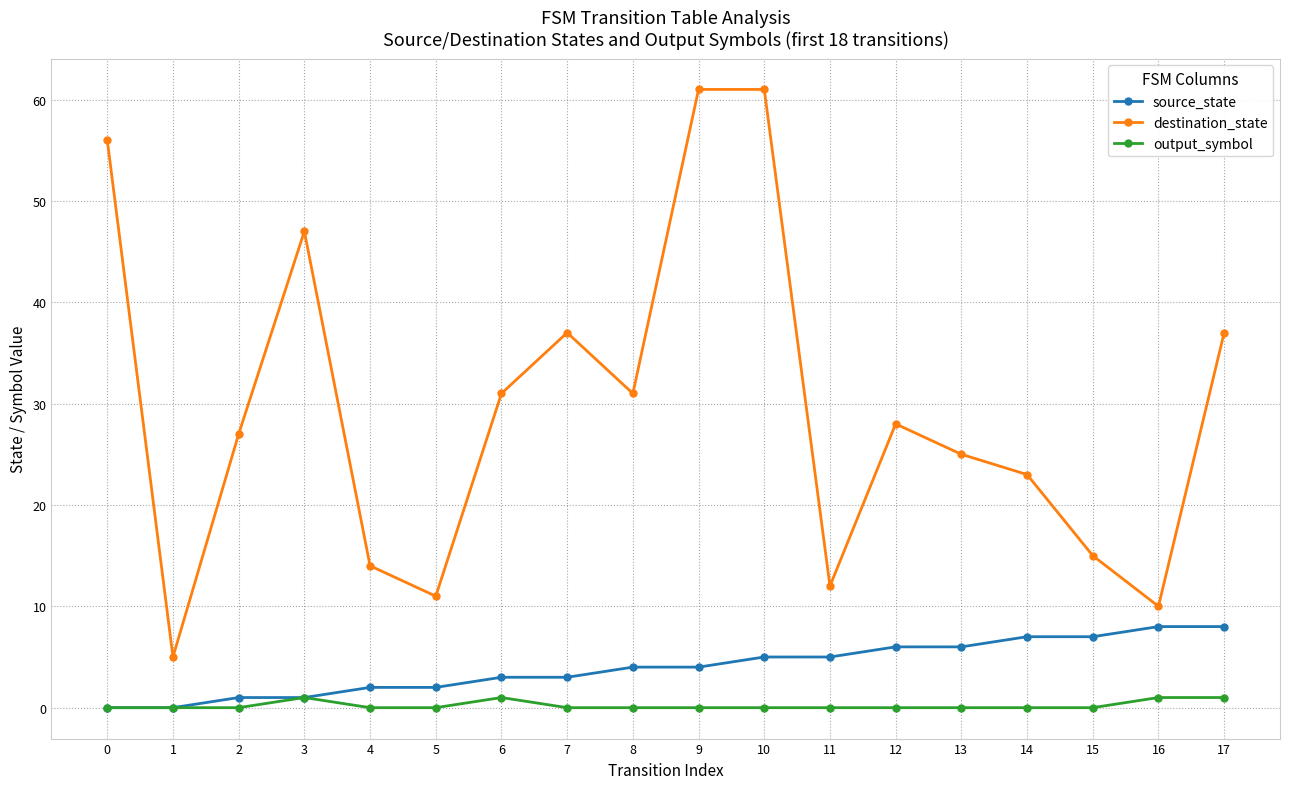

Is the value of destination_state at 15 greater than the value of output_symbol at 12?

Yes